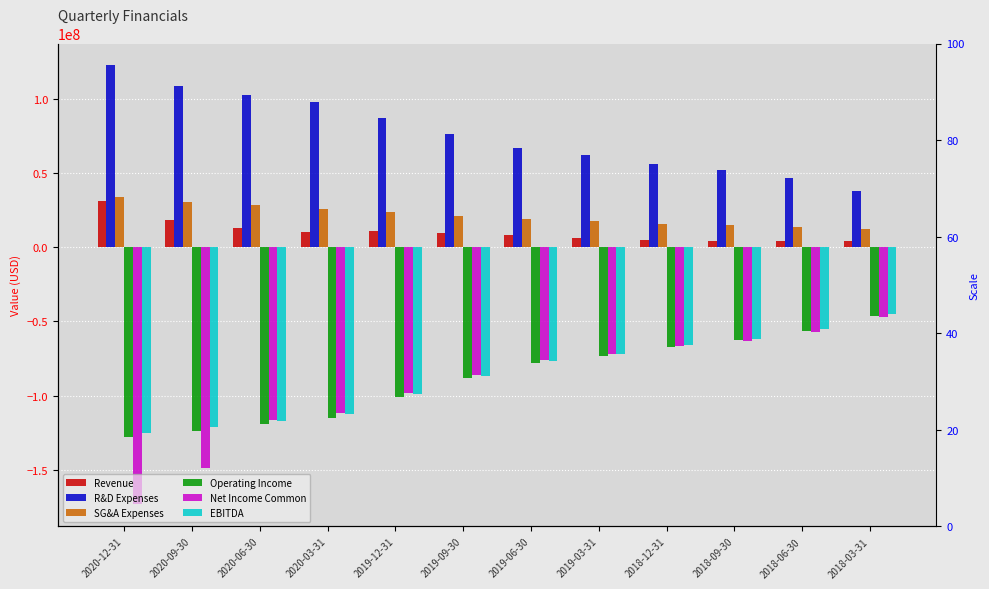

At which label does Operating Income reach its minimum?

2020-12-31